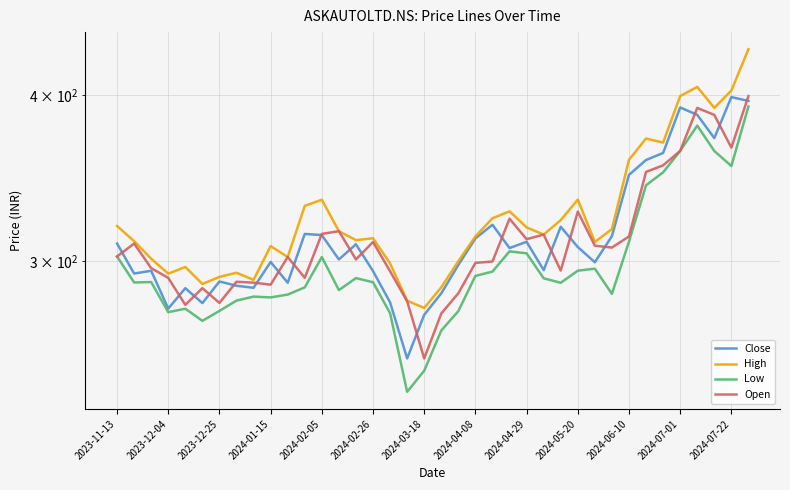

True or false: Low has more than 0 points higher than both neighbors.

True